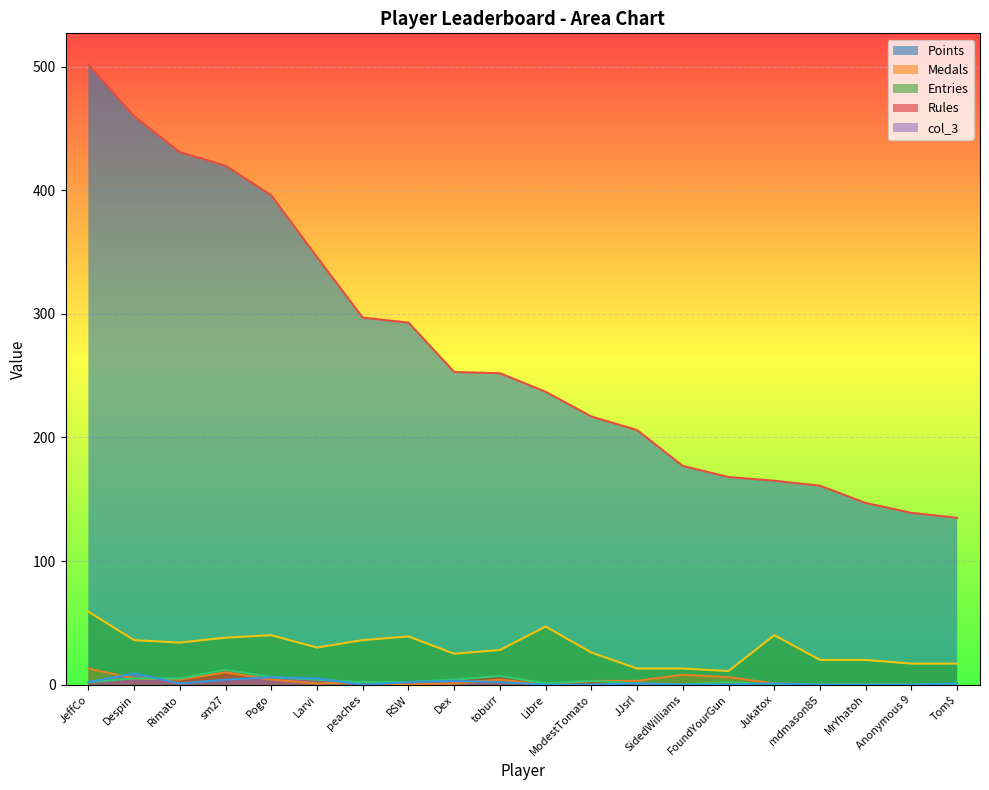

What is the sum of the col_3 values at Larvi and peaches?

5